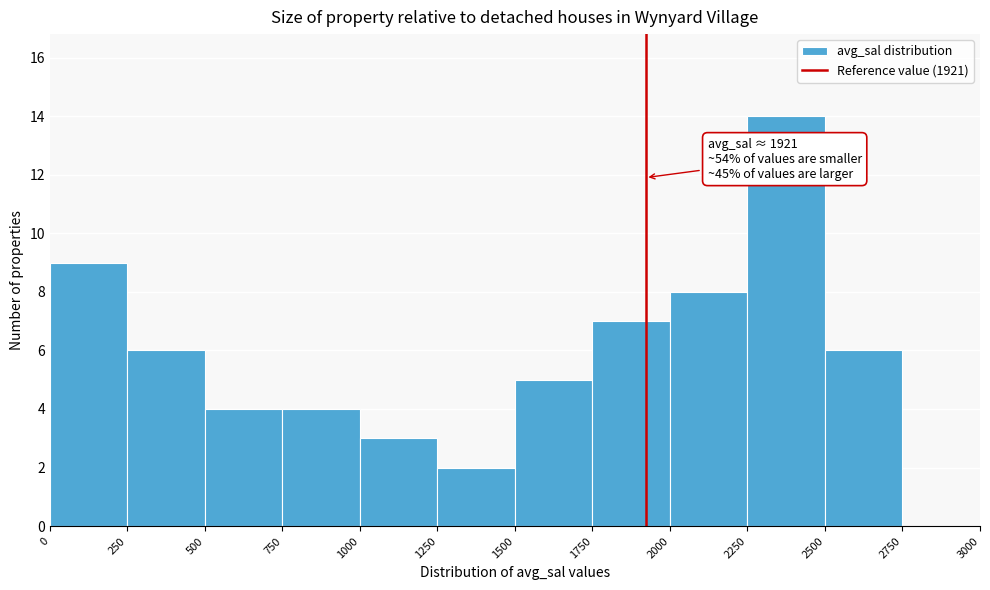

Which range on the x-axis has the tallest bar?

2250 to 2500